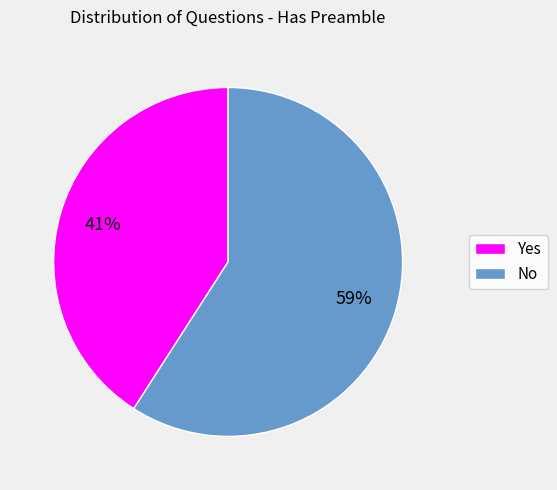

Is No the majority of the pie?

Yes